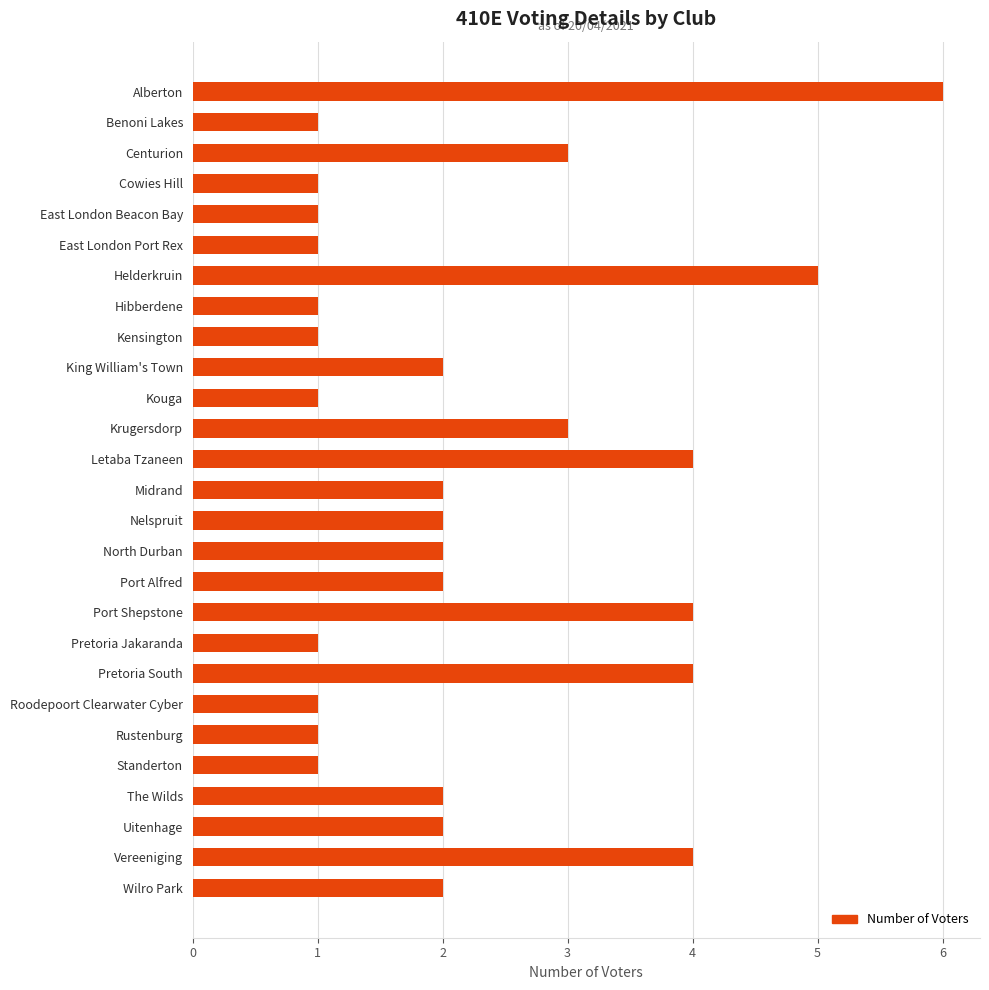

True or false: the data shows 6 at Pretoria South.

False